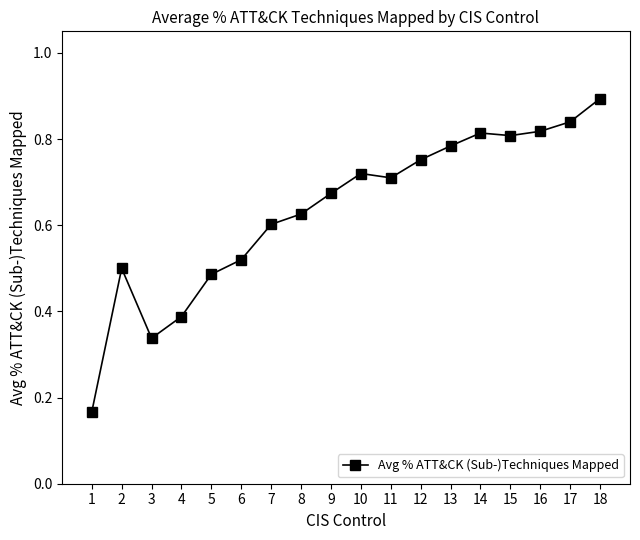

How many lines are shown in the chart?

1